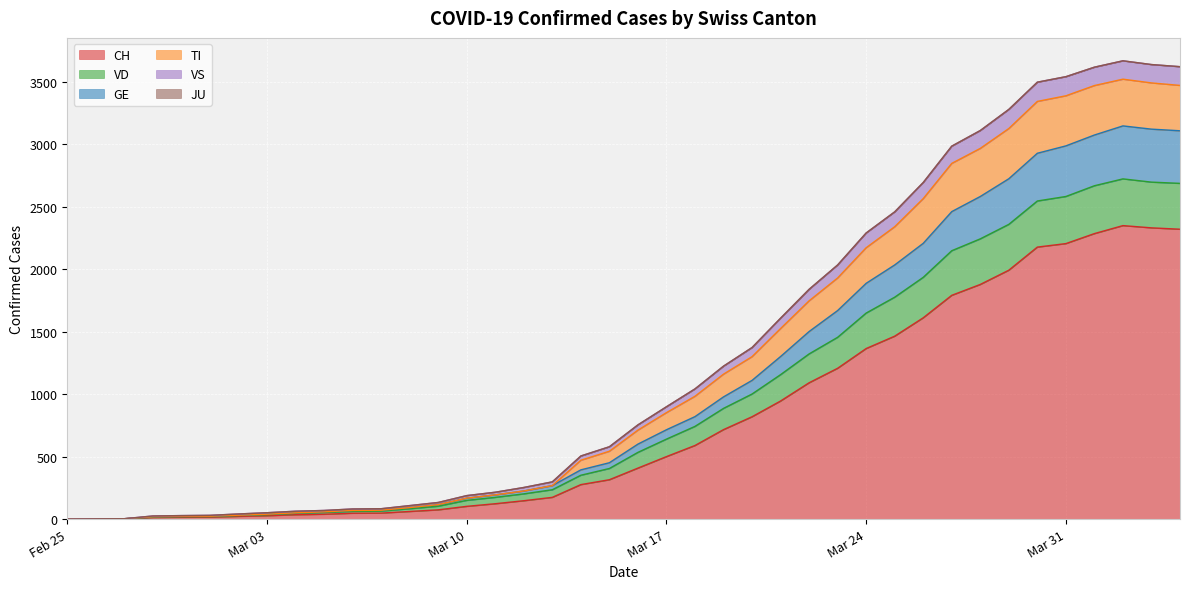

What is the sum of all CH values?

31580